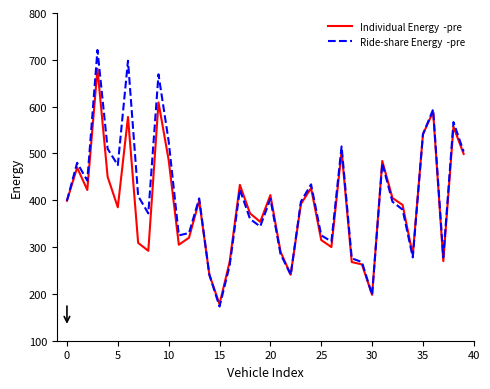

What is the smallest value displayed?

173